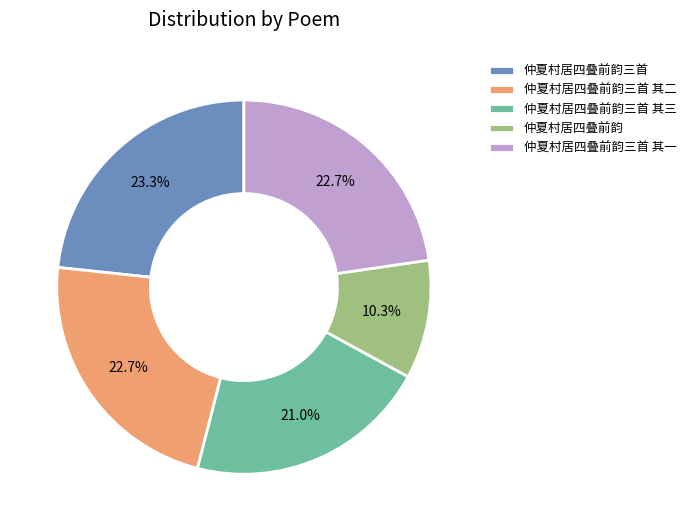

Combined, what portion of the pie is 仲夏村居四叠前韵三首 and 仲夏村居四叠前韵三首 其二?

46.0%